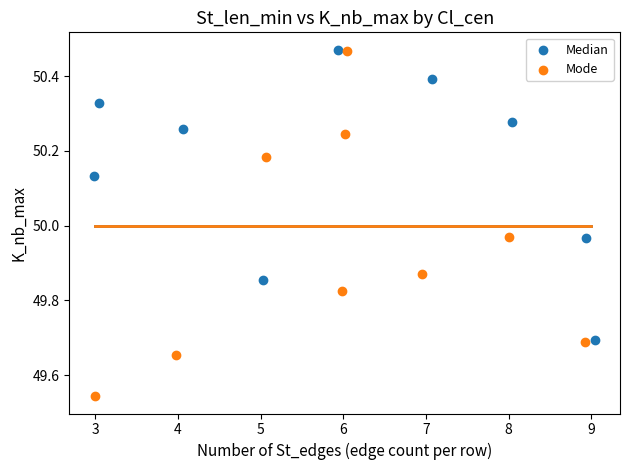

Which series reaches the minimum Y coordinate?

Mode